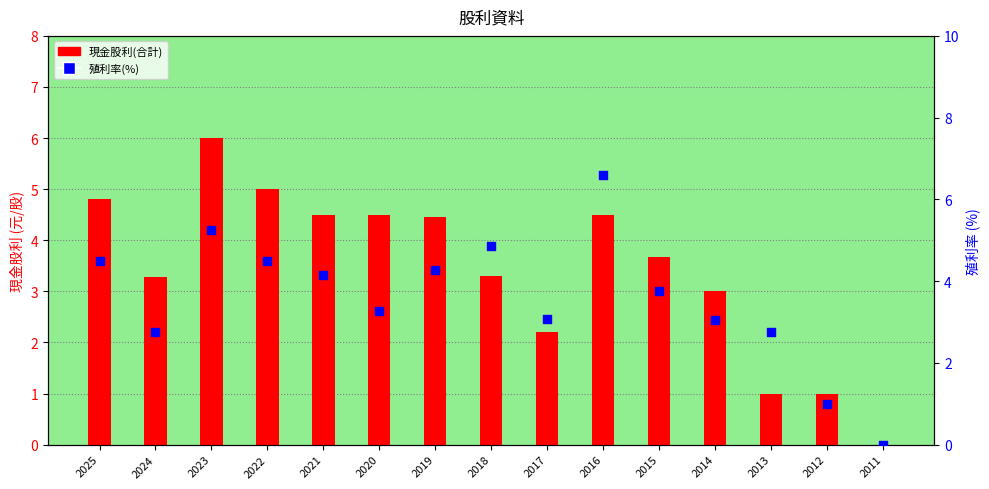

Which series has the largest Y range (max minus min)?

殖利率(%)